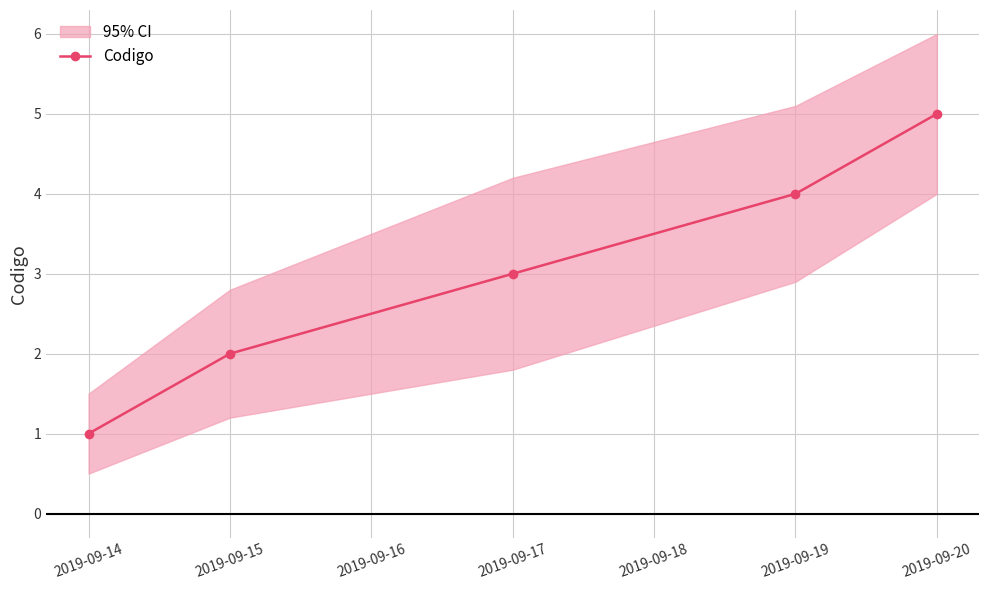

How many values are between 2 and 4?

3